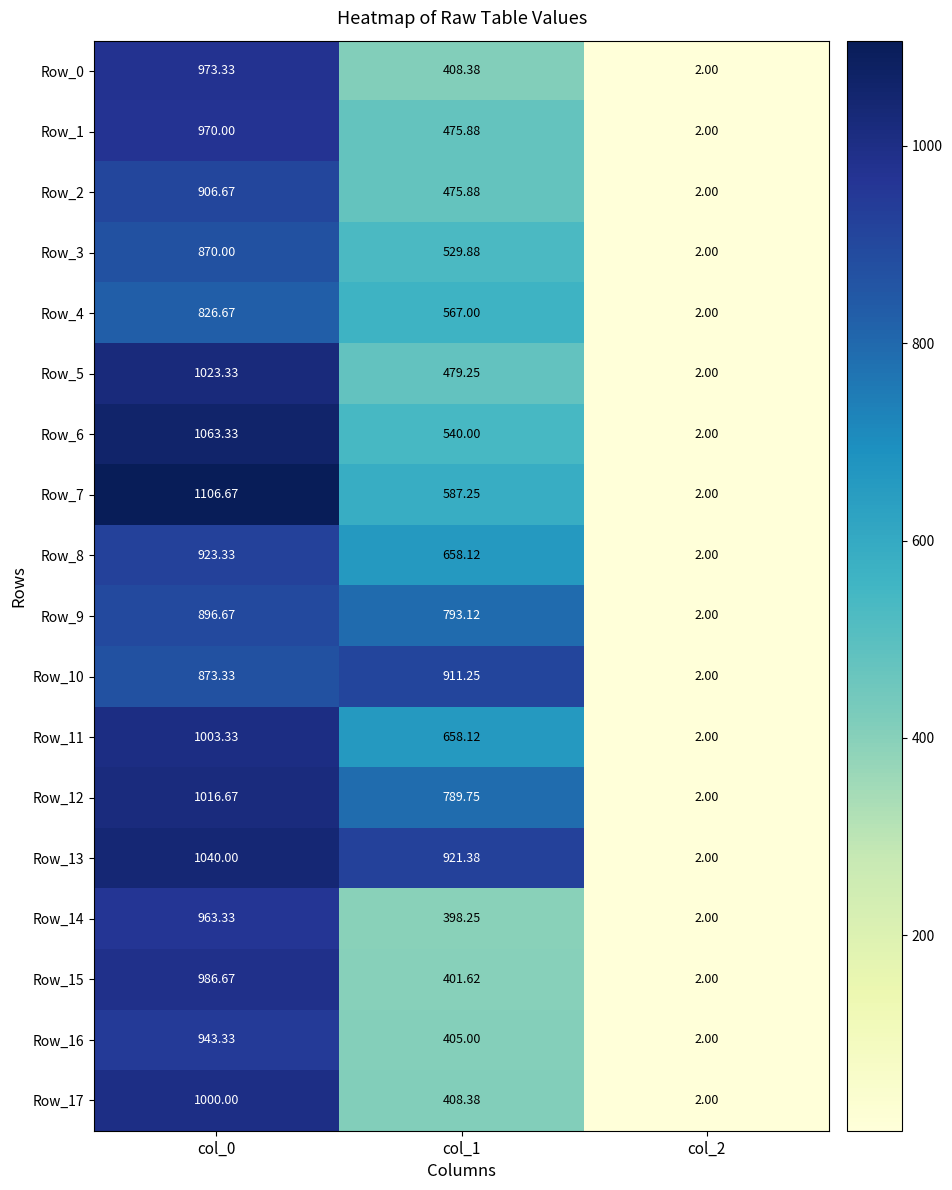

Is the value of Row_15 at col_1 greater than the value of Row_13 at col_1?

No